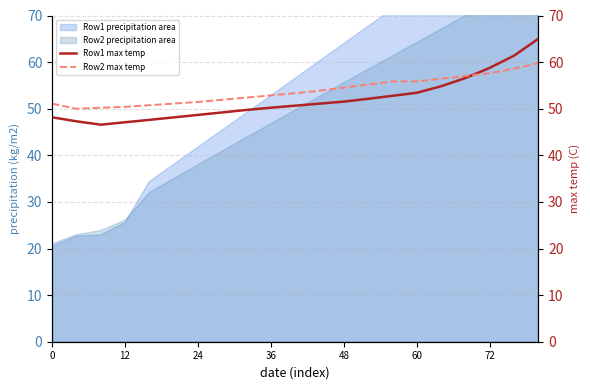

What is the difference between the maximum and minimum values in the Row2 max temp series?

9.8